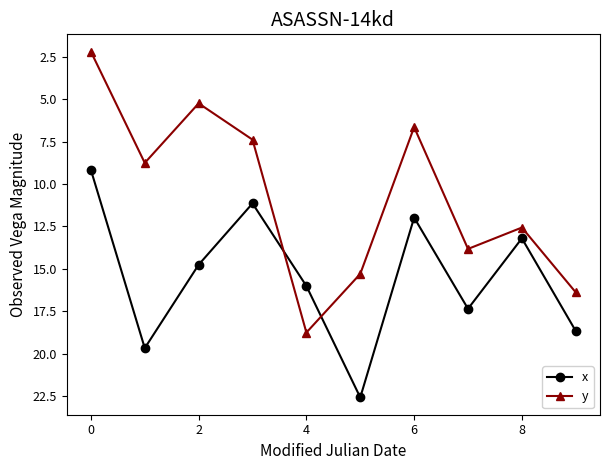

How many intersections are there between y and x?

2